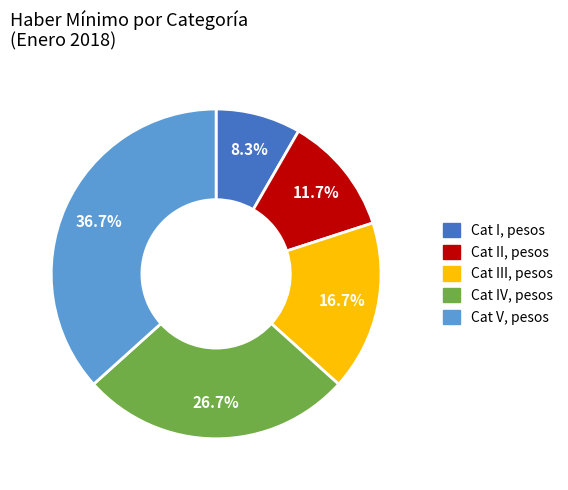

Is there a majority slice in this chart?

No